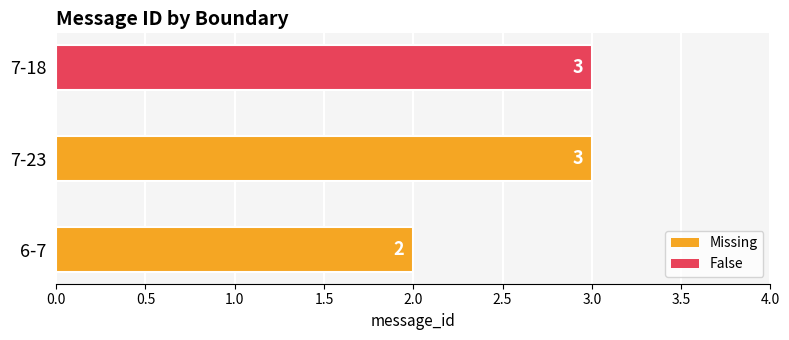

What is the ratio of the value at 7-18 to the value at 6-7?

1.5